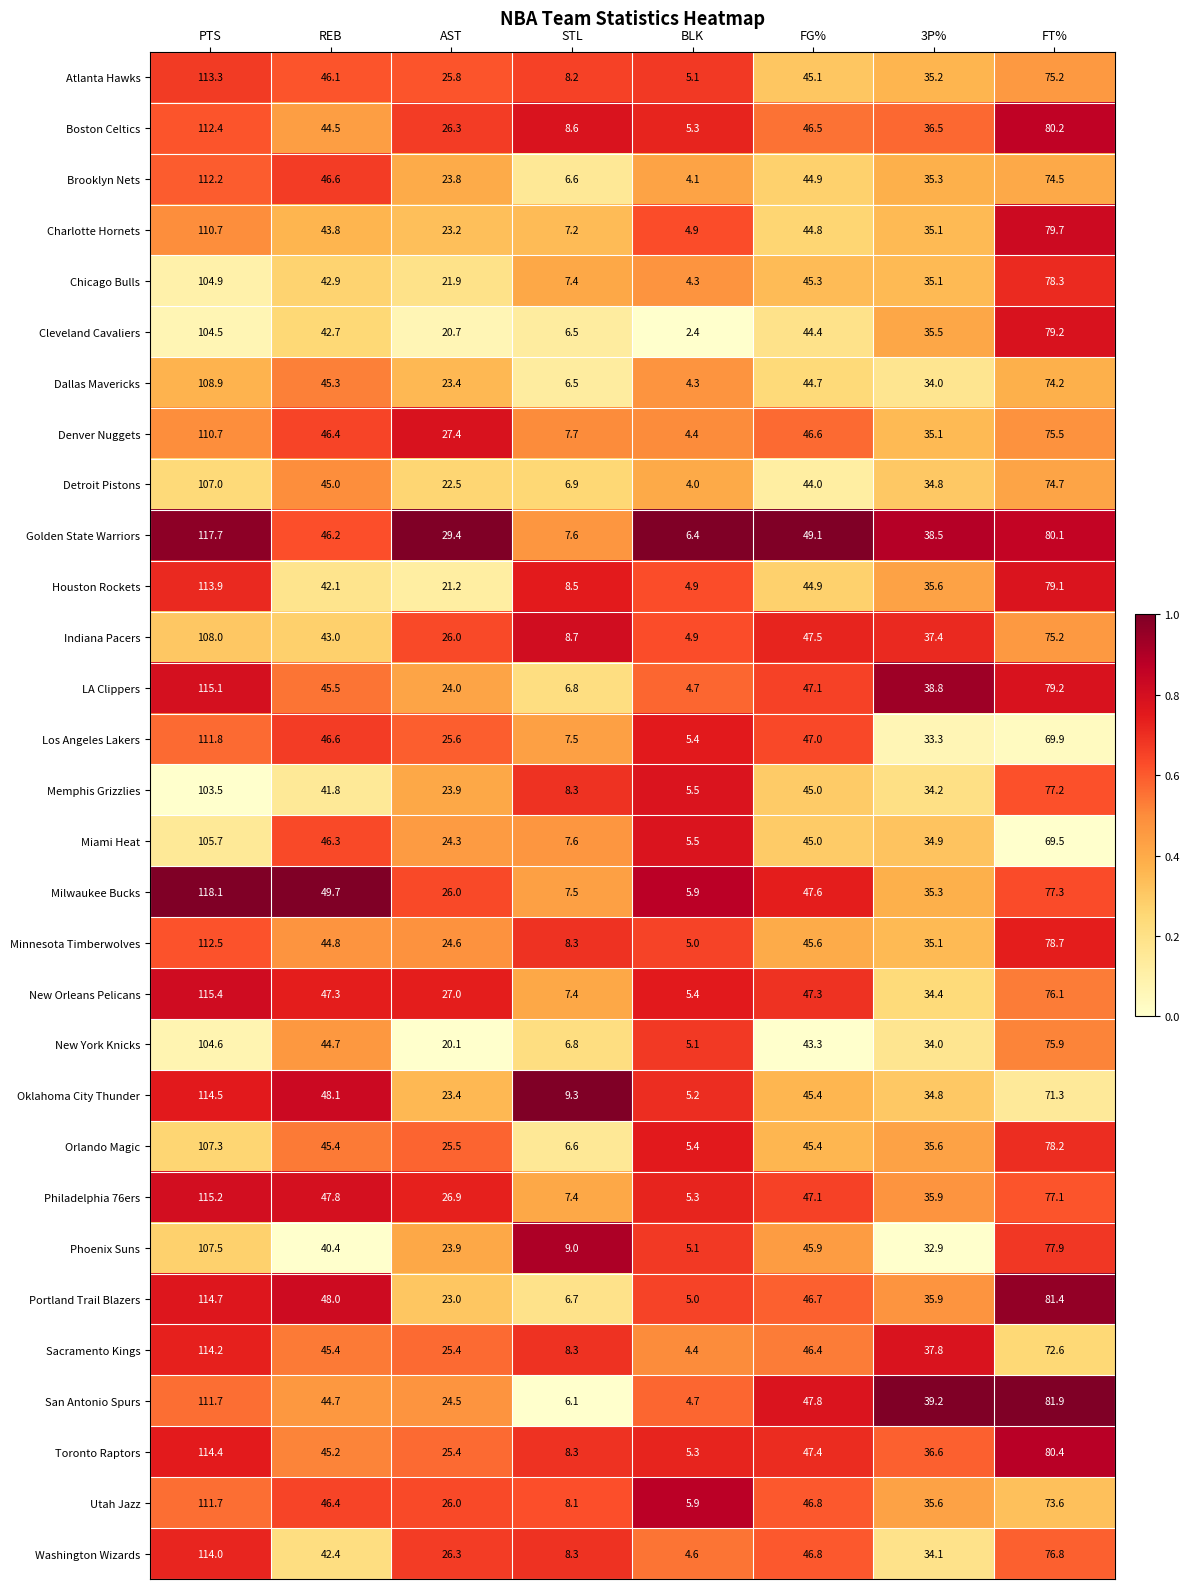

Rank the categories by Houston Rockets value from lowest to highest.

BLK, STL, AST, 3P%, REB, FG%, FT%, PTS